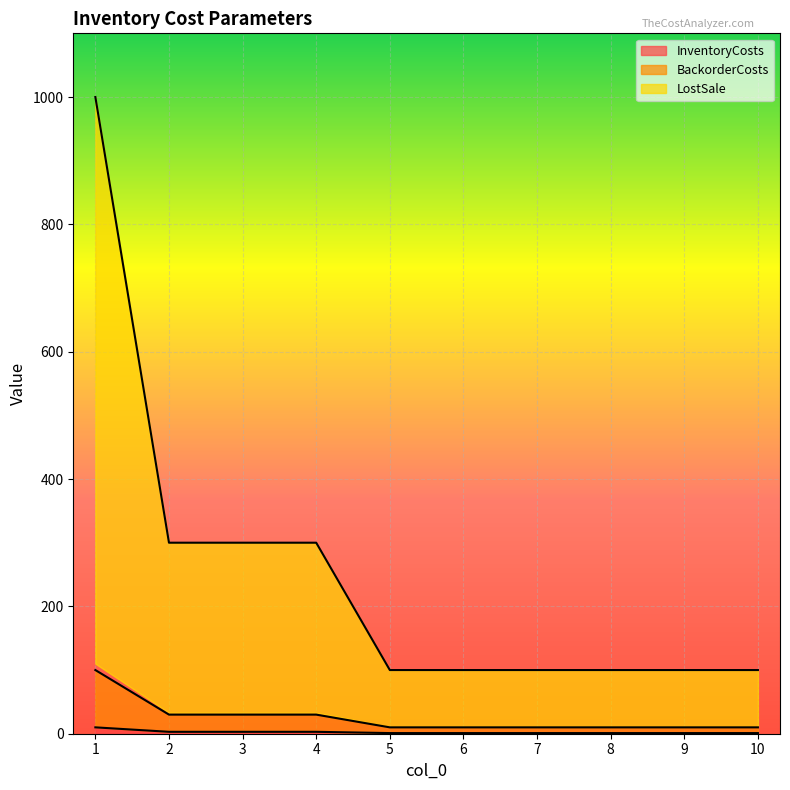

Reading left to right, what are all the values shown in this chart?

InventoryCosts: 10	3	3	3	1	1	1	1	1	1
BackorderCosts: 100	30	30	30	10	10	10	10	10	10
LostSale: 1000	300	300	300	100	100	100	100	100	100